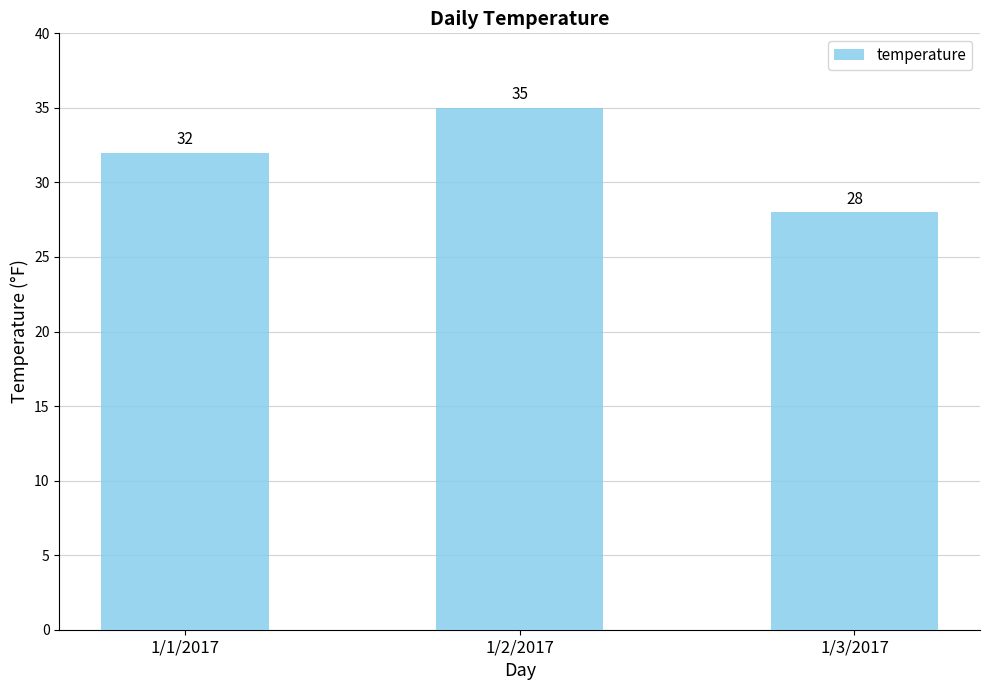

How many series are shown in this chart?

1